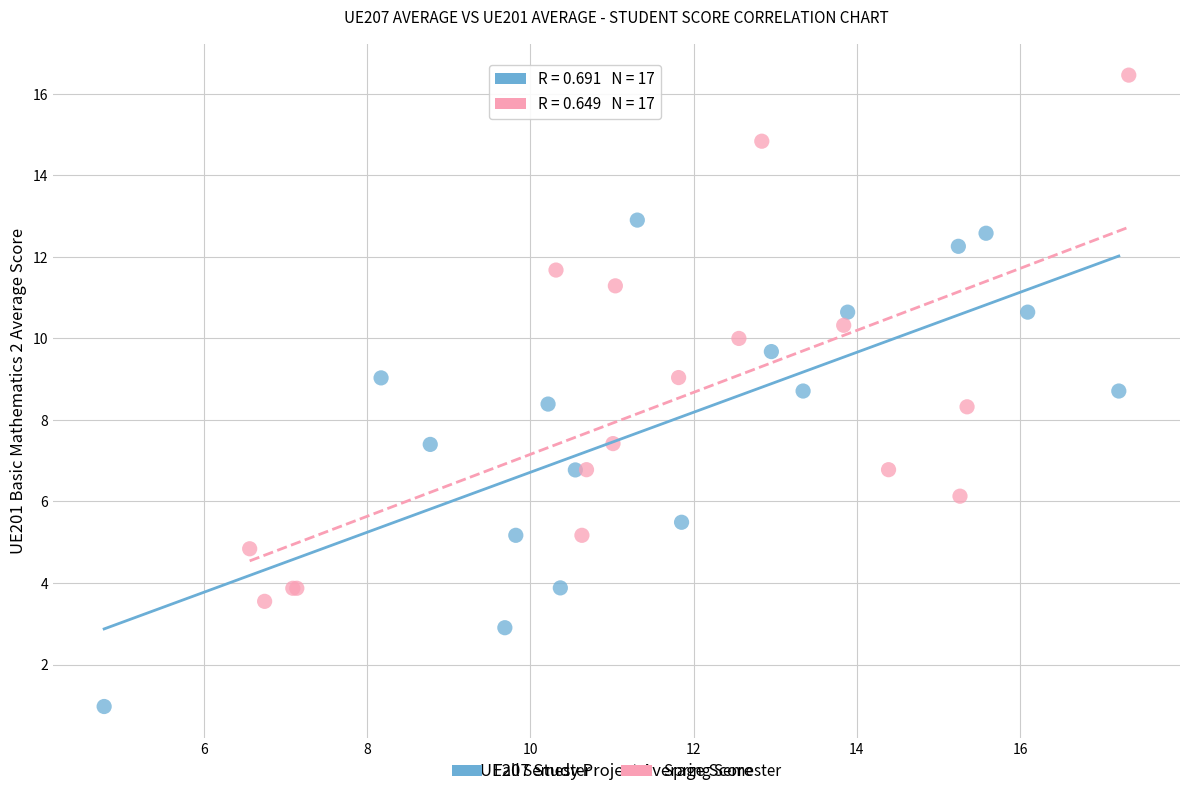

Which series has the largest Y range (max minus min)?

Spring Semester